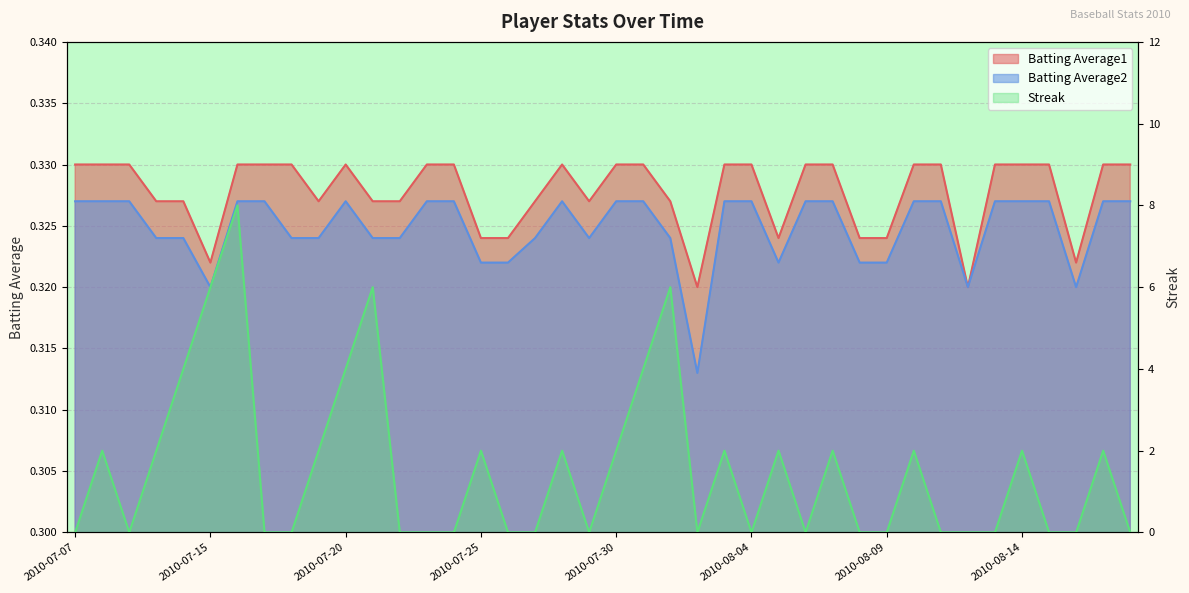

Between 2010-07-25 and 2010-08-03, which series saw the biggest shift?

Batting Average1